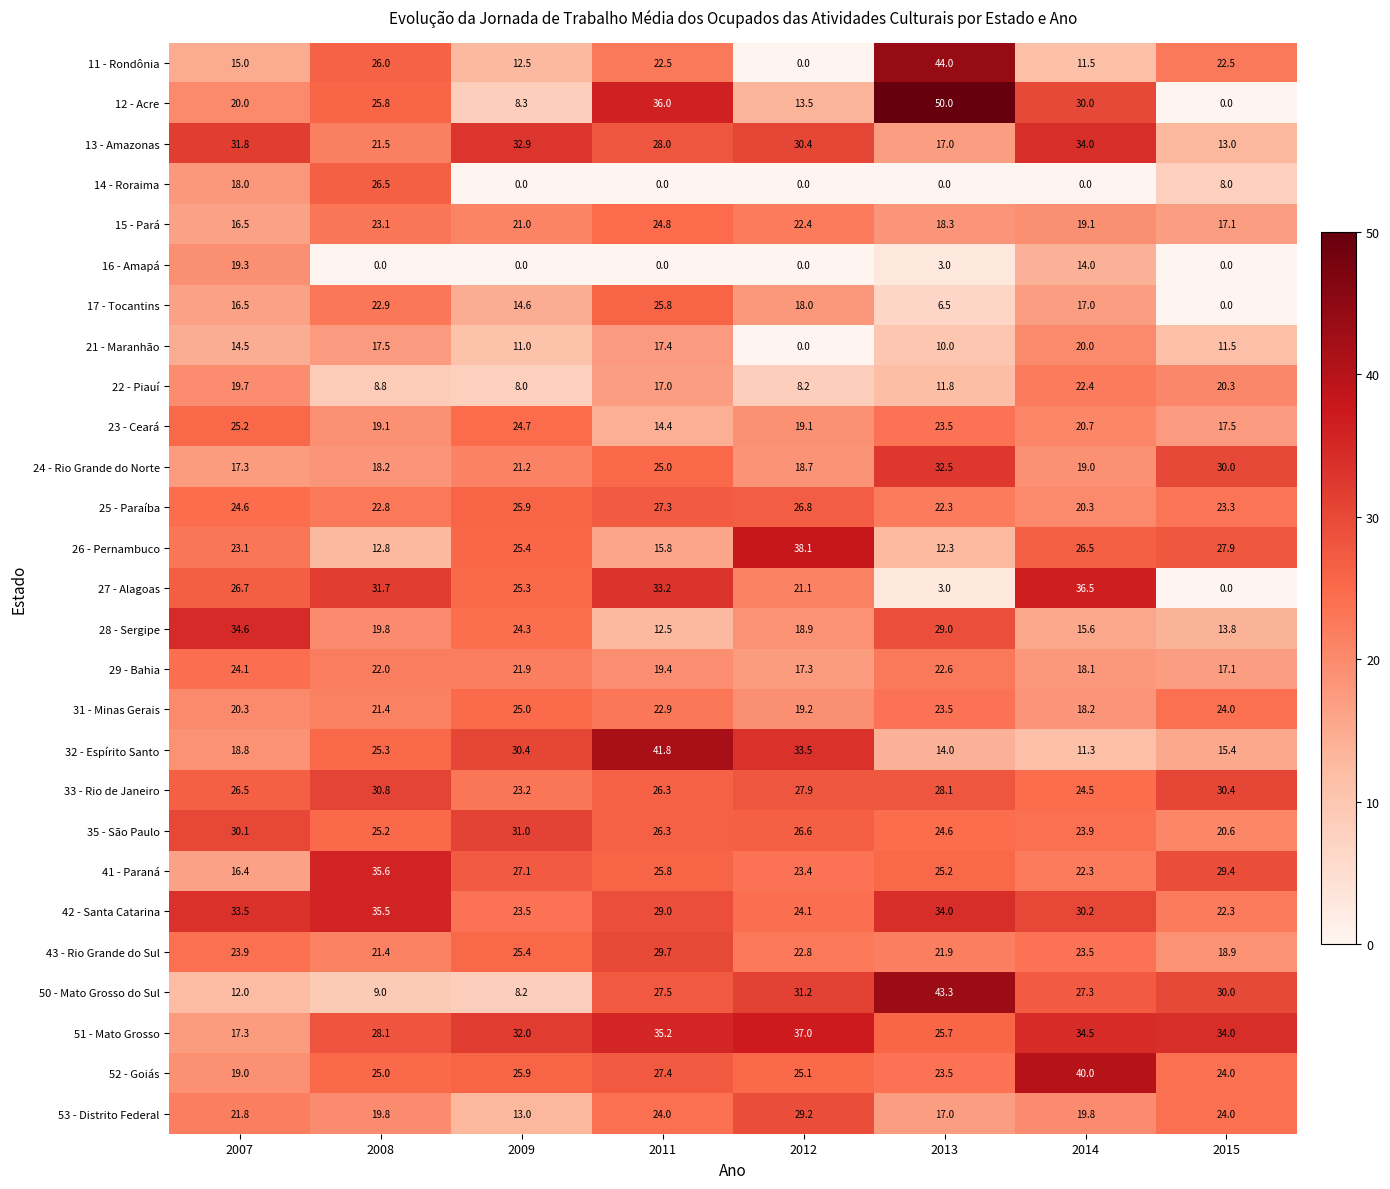

True or false: 23 - Ceará has a value of 35.2 at 2014.

False